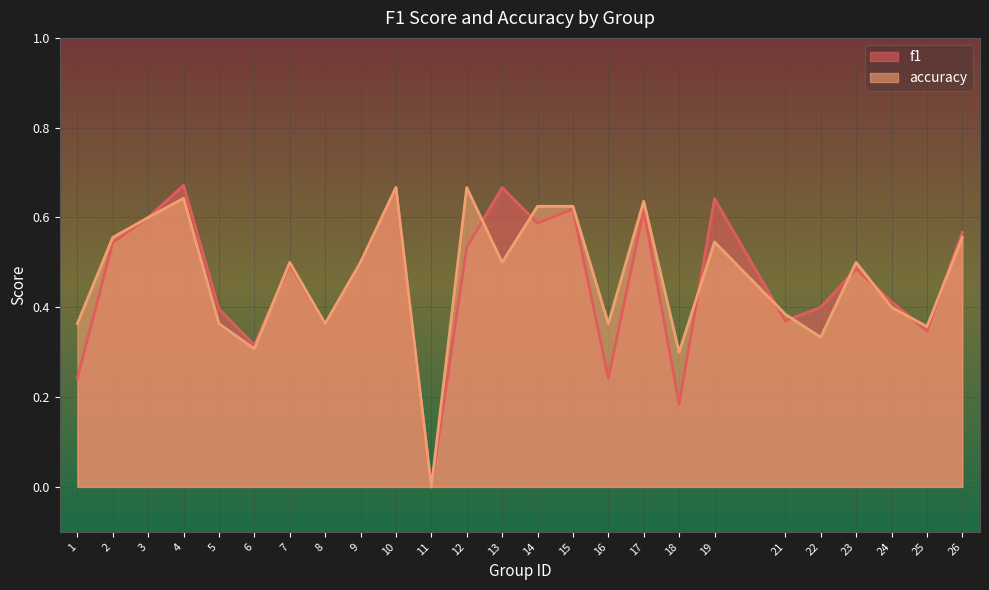

The accuracy series shows 0.6 at 3. True or false?

True